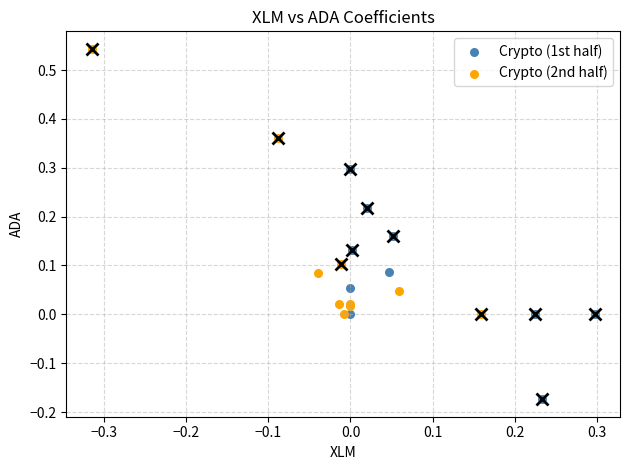

Which series reaches the minimum Y coordinate?

Crypto (1st half)